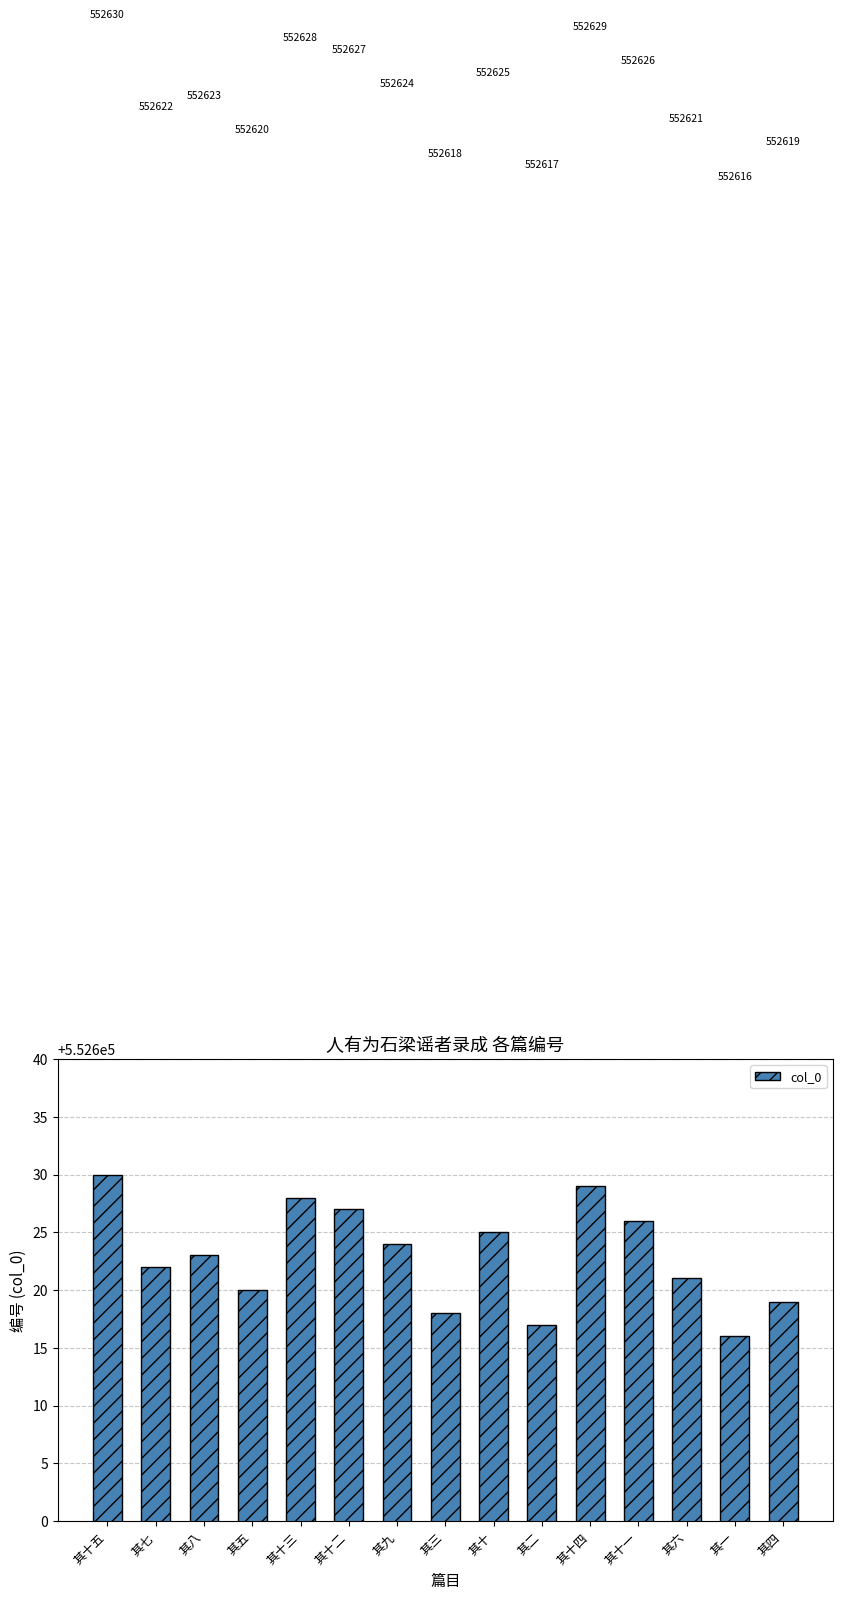

Which category has the highest value across all series?

其十五